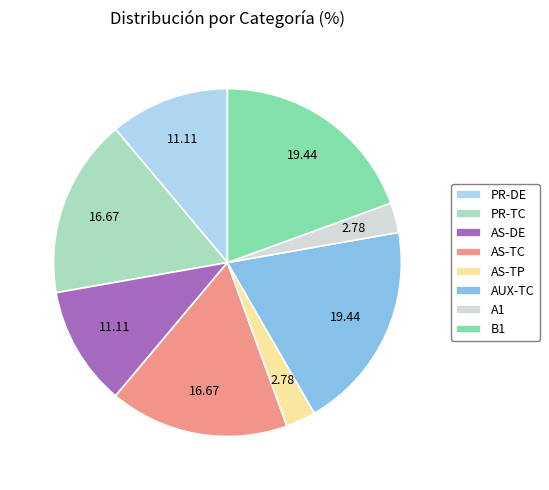

Does AS-TC represent more than half of the total?

No